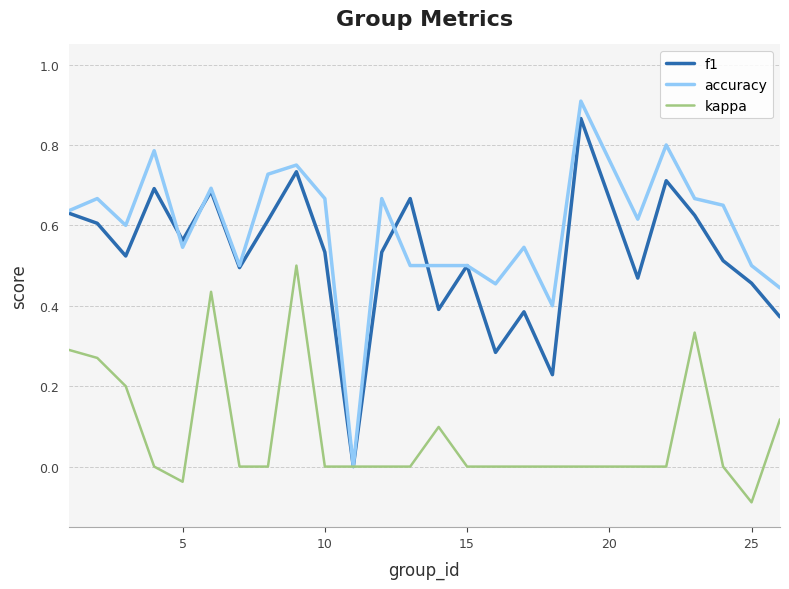

What are all the series names shown in the legend?

f1, accuracy, kappa